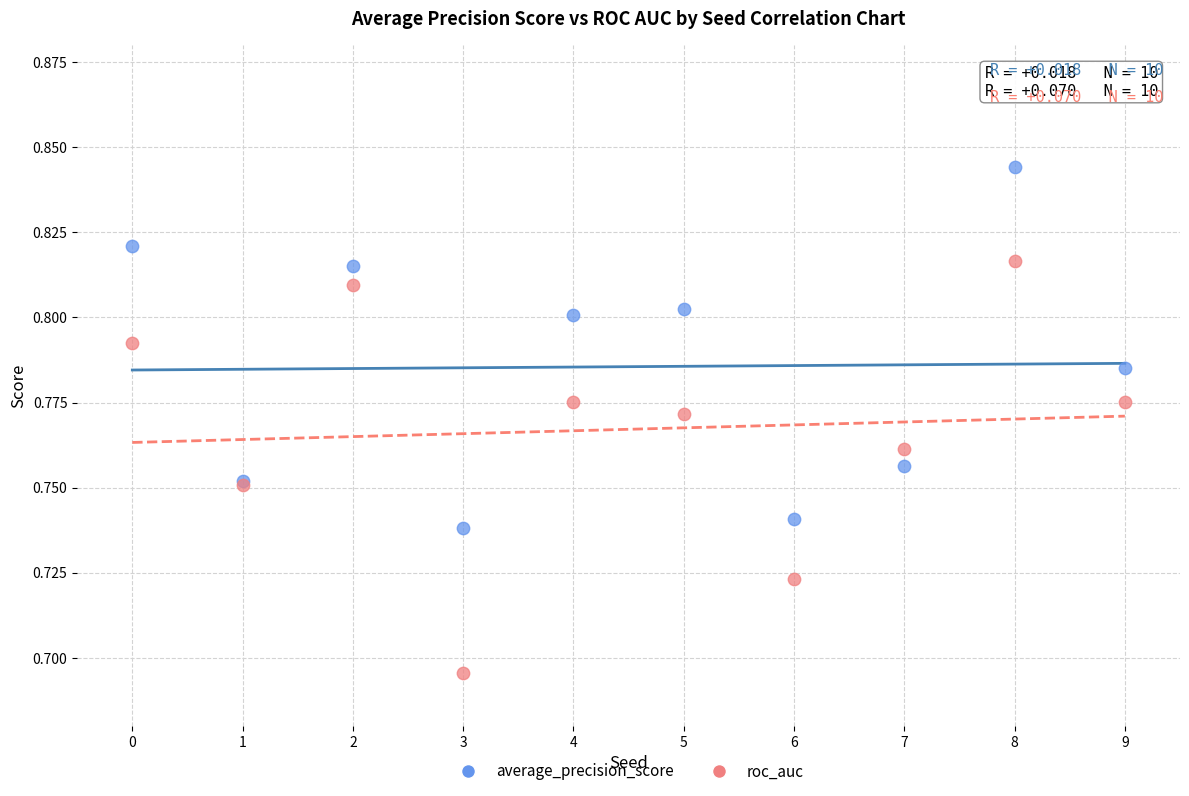

What are all the series names shown in the legend?

average_precision_score, roc_auc